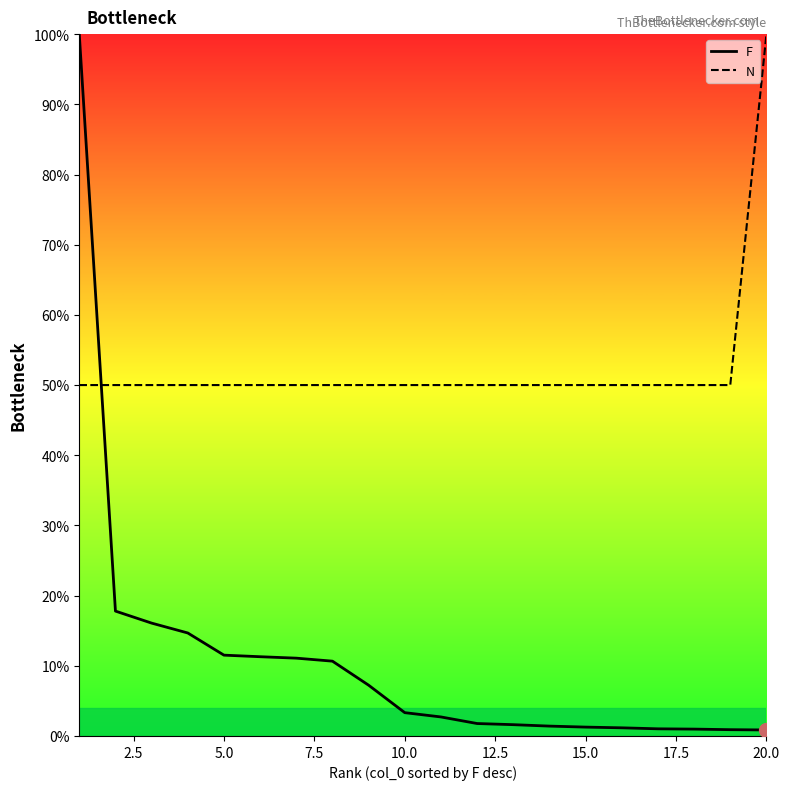

Rank the series by their average value, from lowest to highest.

F, N